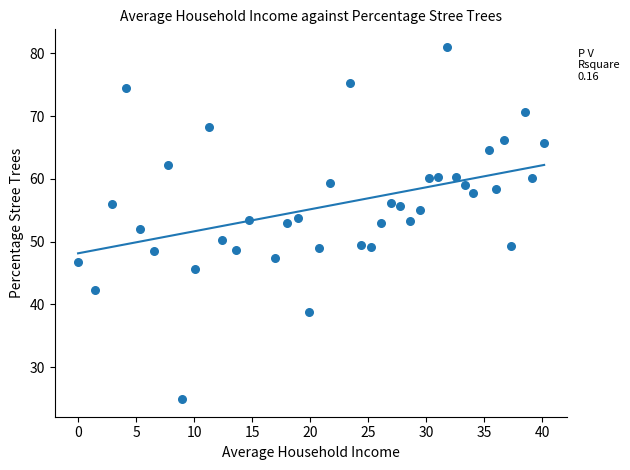

What is the range of X values (max minus min)?

40.2